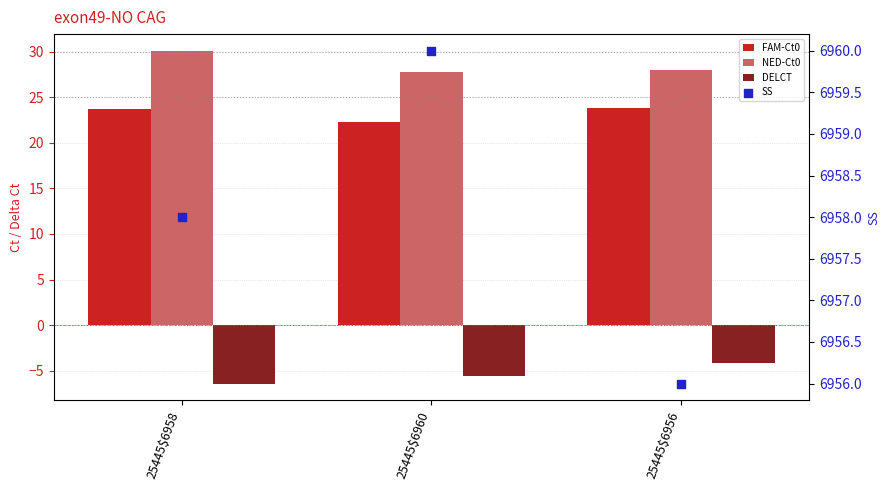

What are all the series names shown in the legend?

FAM-Ct0, NED-Ct0, DELCT, SS